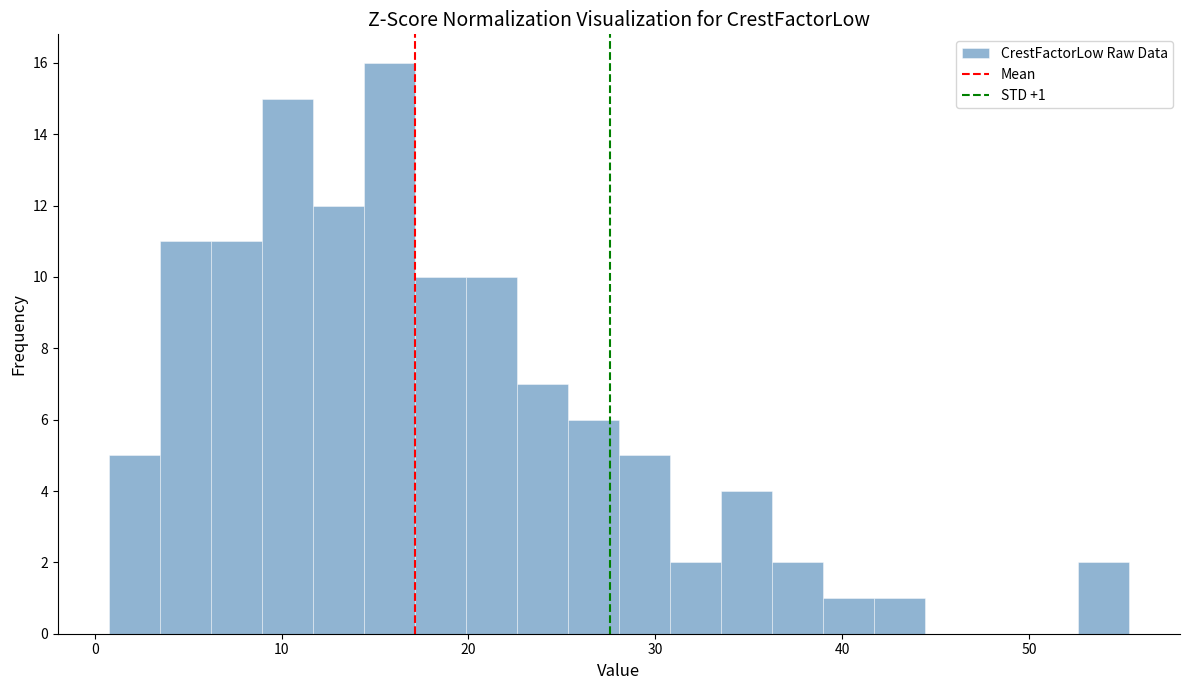

Read against the x-axis, roughly where is the centre of the tallest bar?

16